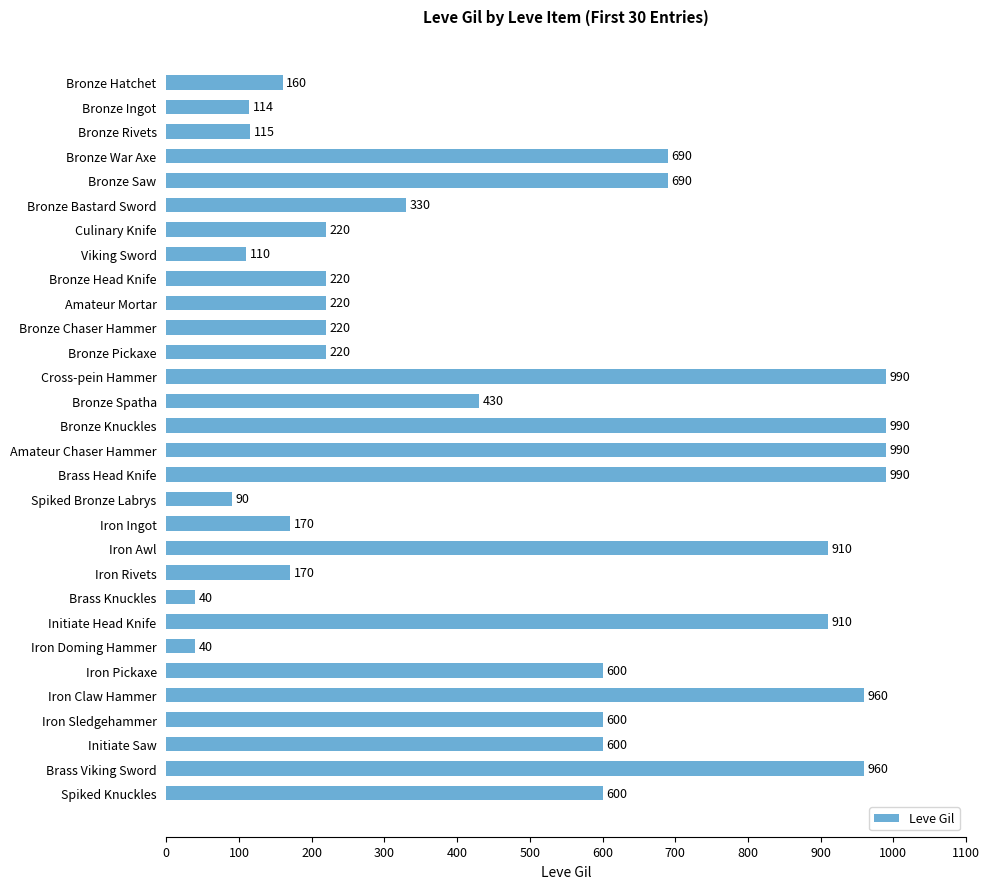

Does the chart contain any negative values?

No